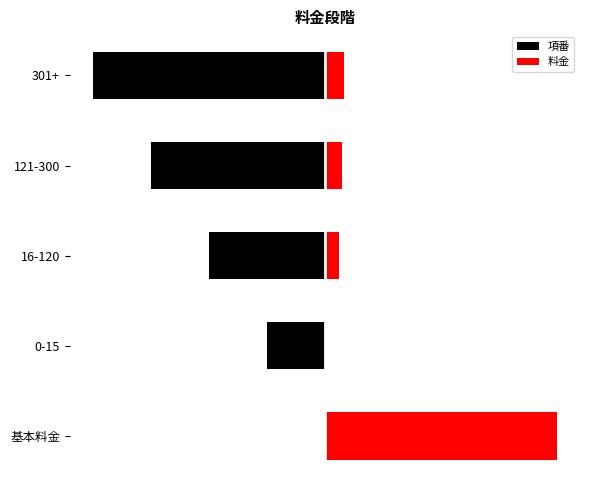

Rank the series at 0-15 from highest to lowest value.

料金, 項番